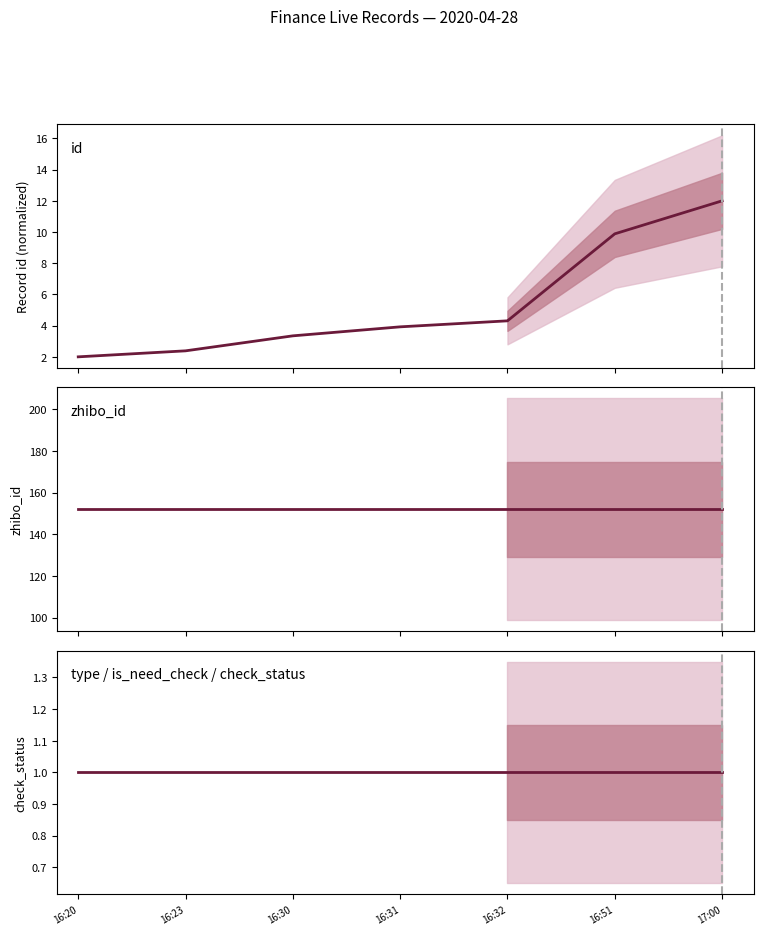

List the series in order of their peak value, highest first.

zhibo_id, id, type / is_need_check / check_status